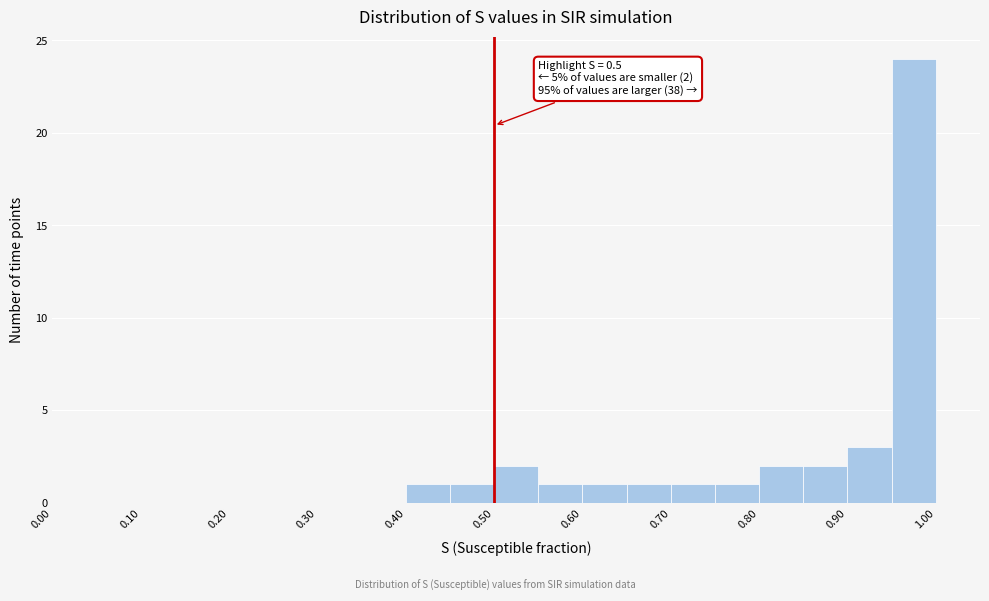

Over which range of the x-axis is the bar tallest?

0.95 to 1.00